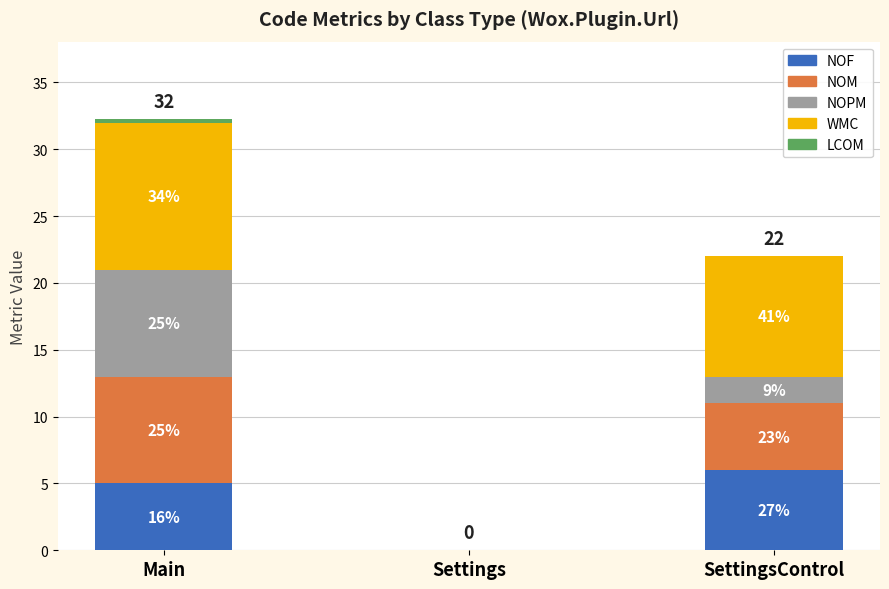

What is the label of the 2nd bar from the left?

Settings